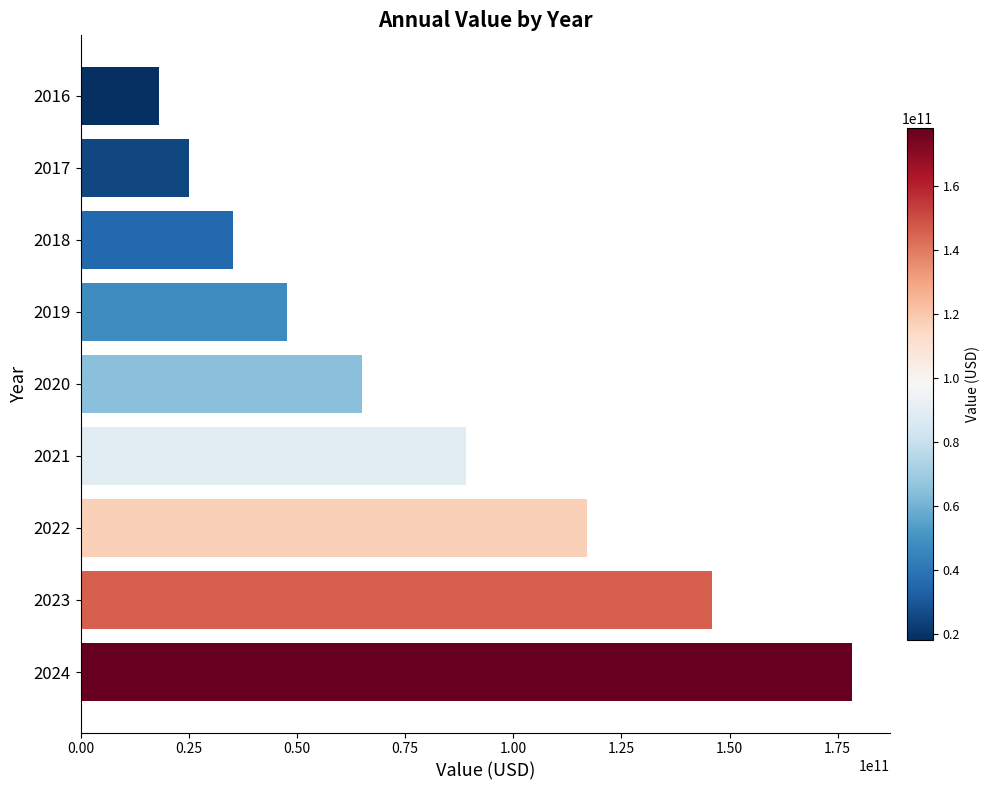

What is the sum of all values?

721723940078.5